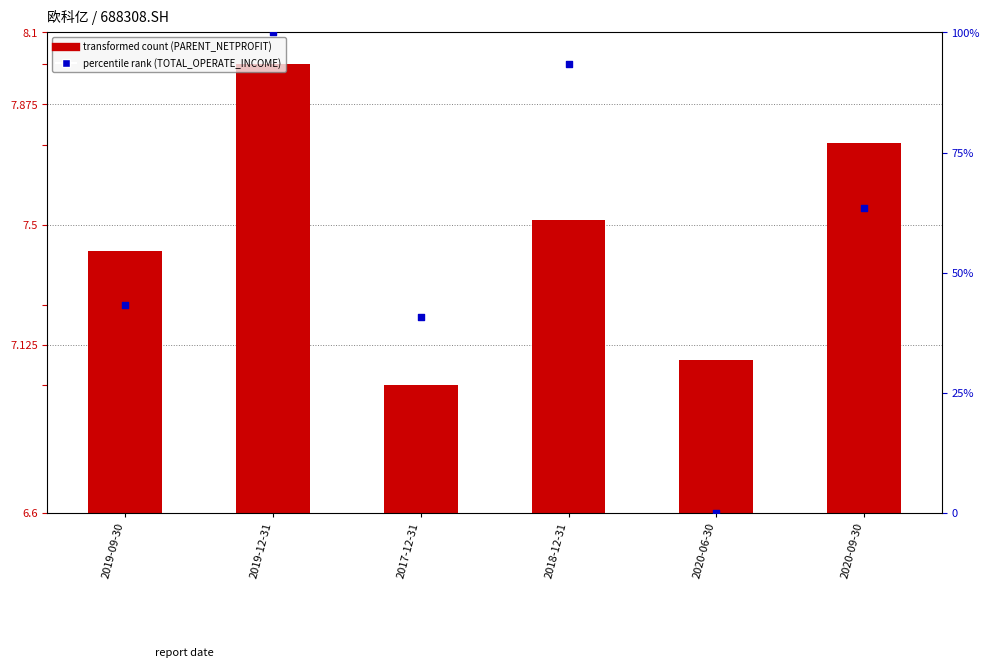

At which category is the sum across all series the highest?

2019-12-31